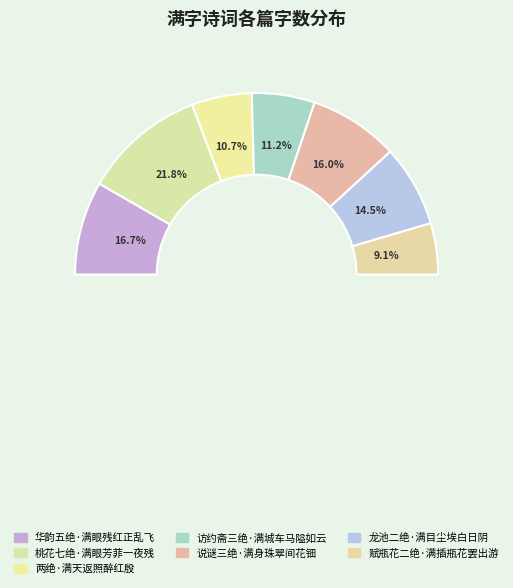

The 访约斋三绝·满城车马隘如云 slice represents 11% of the pie. True or false?

True